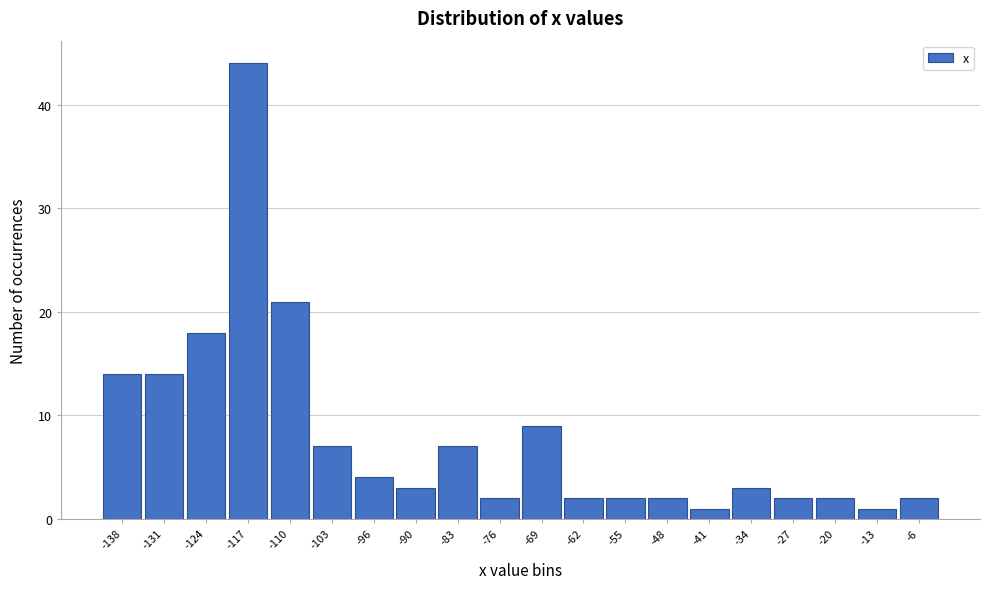

Reading left to right, what are all the values shown in this chart?

-138=14	-131=14	-124=18	-117=44	-110=21	-103=7	-96=4	-90=3	-83=7	-76=2	-69=9	-62=2	-55=2	-48=2	-41=1	-34=3	-27=2	-20=2	-13=1	-6=2